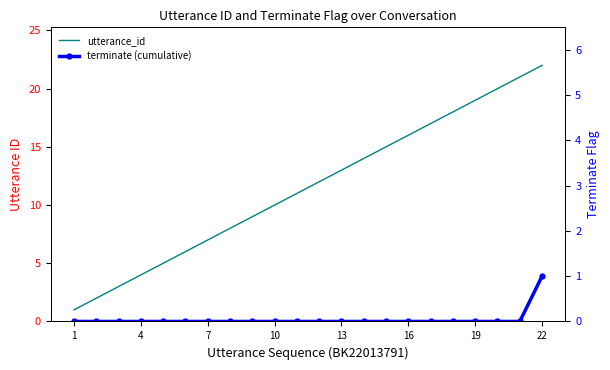

Reading left to right, list all the values displayed in this chart.

utterance_id: 1	2	3	4	5	6	7	8	9	10	11	12	13	14	15	16	17	18	19	20	21	22
terminate (cumulative): 0	0	0	0	0	0	0	0	0	0	0	0	0	0	0	0	0	0	0	0	0	1